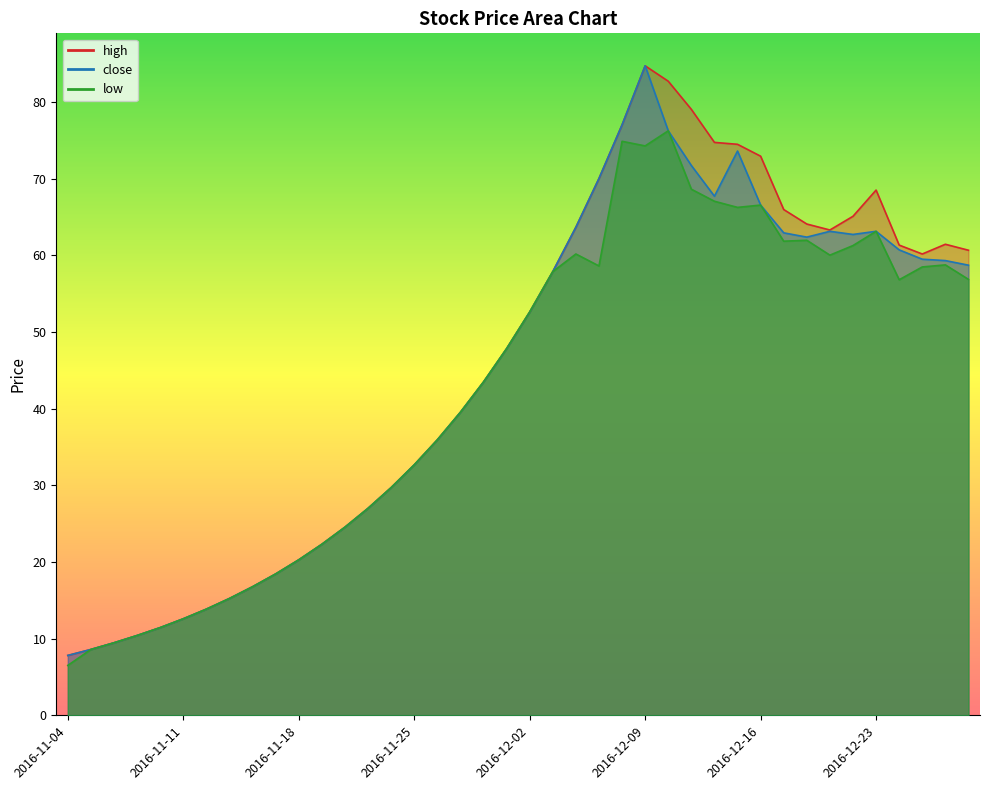

What is the sum of all low values?

1709.0